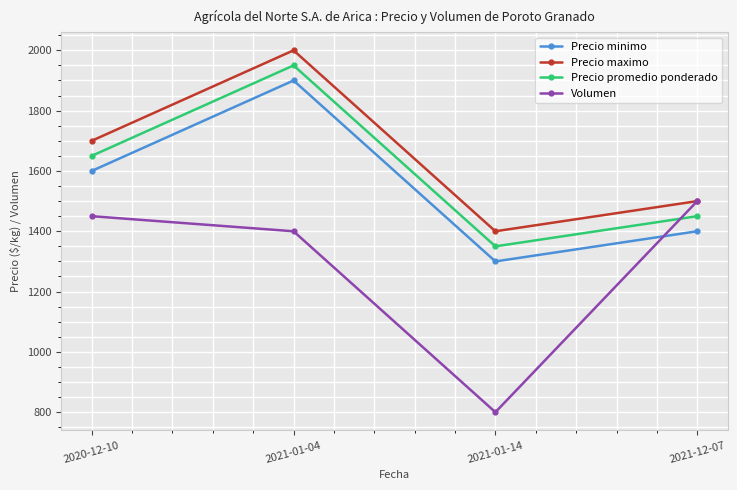

Reading right to left, what are all the values shown in this chart?

Precio minimo: 1400	1300	1900	1600
Precio maximo: 1500	1400	2000	1700
Precio promedio ponderado: 1450	1350	1950	1650
Volumen: 1500	800	1400	1450